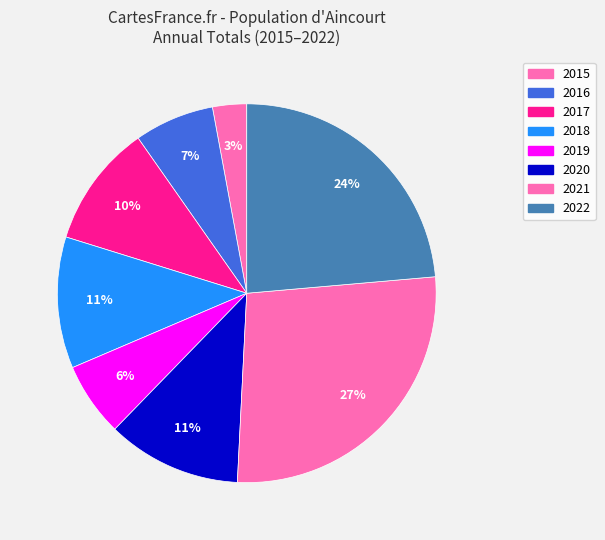

How much of the chart is everything except 2020?

88.5%